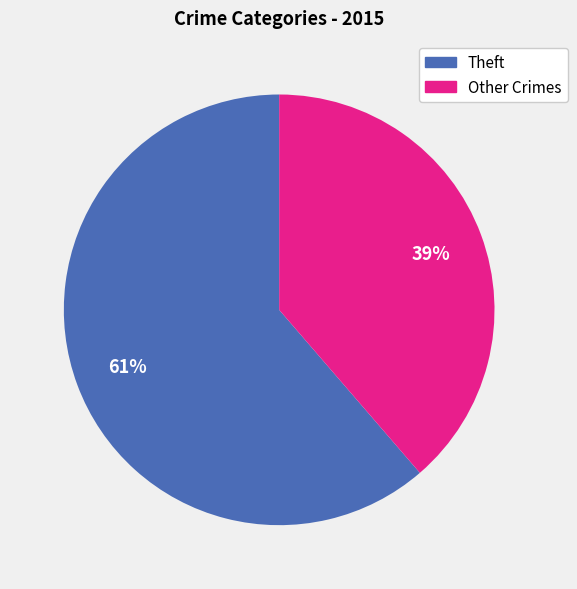

Does any single category account for the majority?

Yes